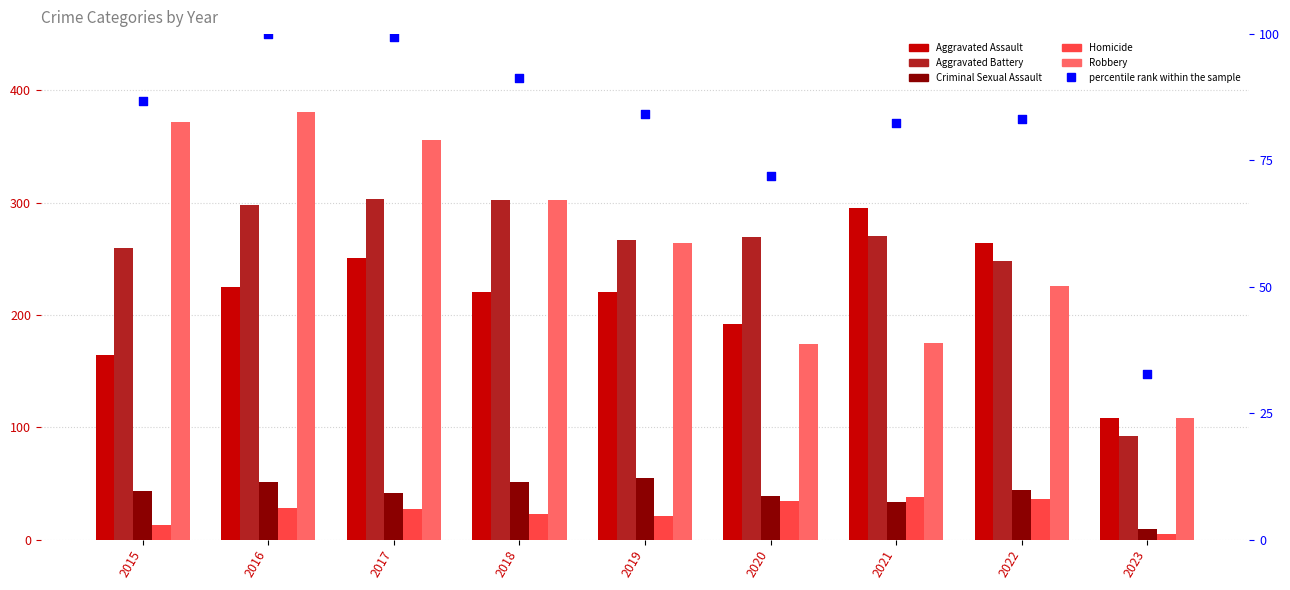

At how many categories does at least one series exceed 272?

5